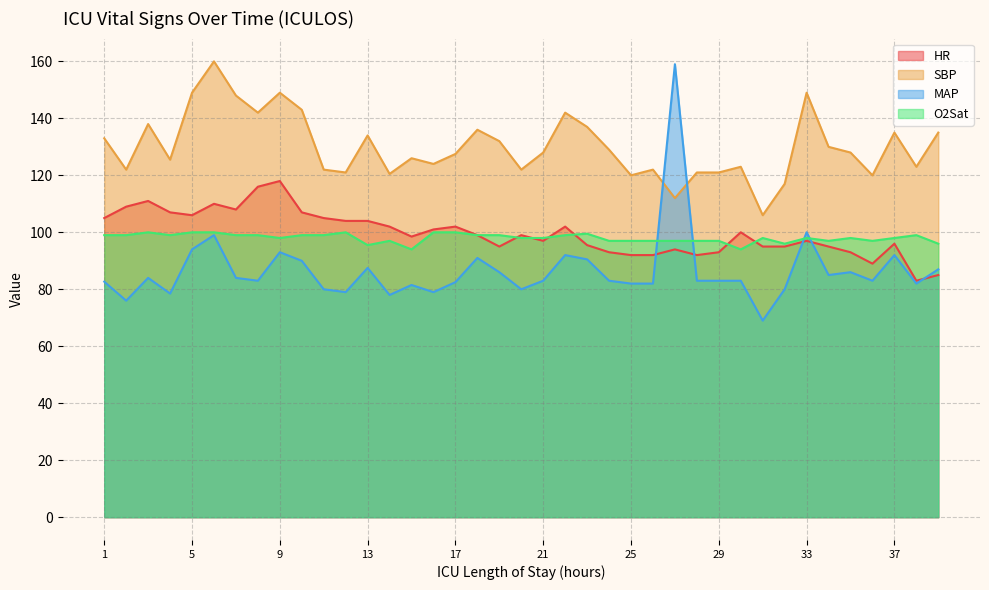

Where do MAP and O2Sat first cross each other?

26 and 27